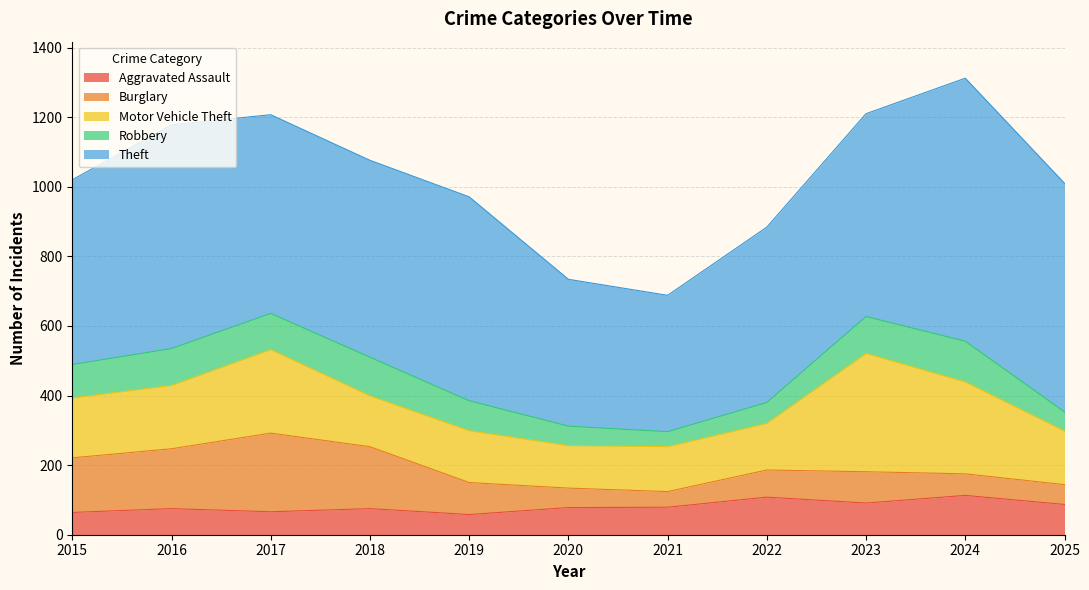

Which series has the largest total across all categories?

Theft